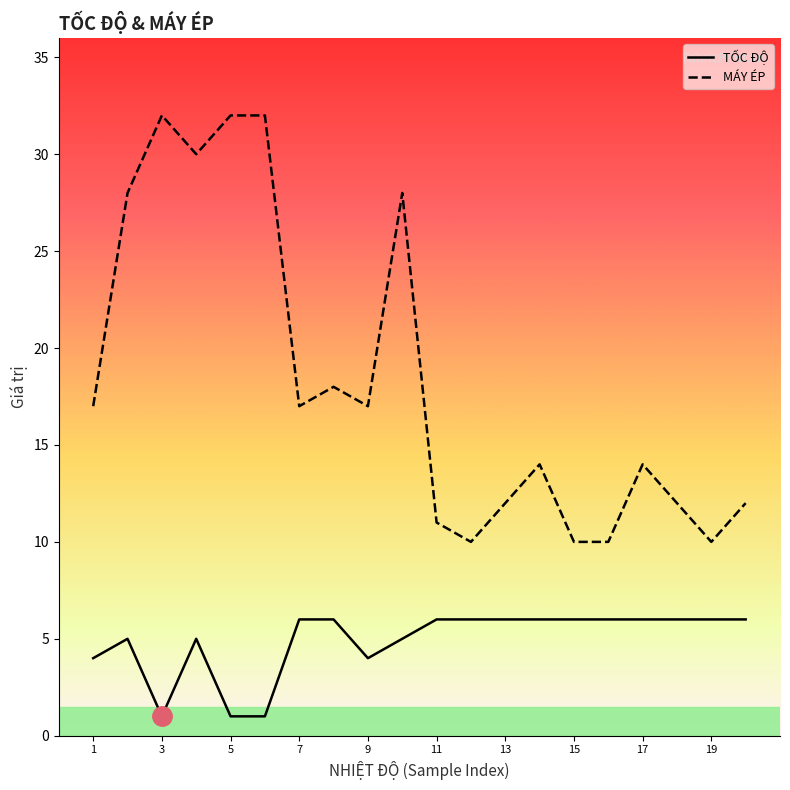

What is the smallest value displayed?

1